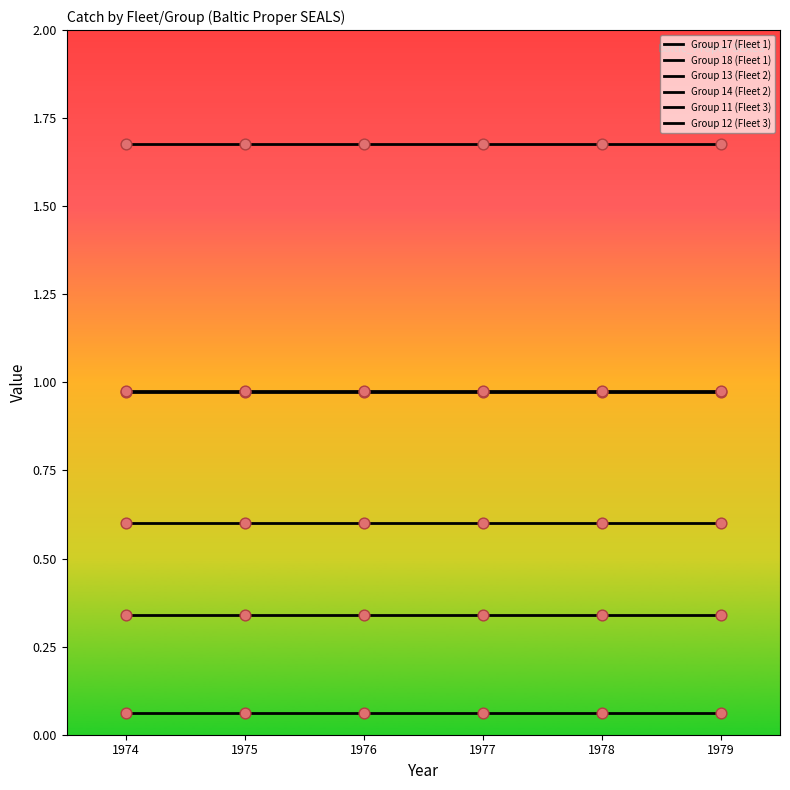

At which category is the sum across all series the highest?

1974